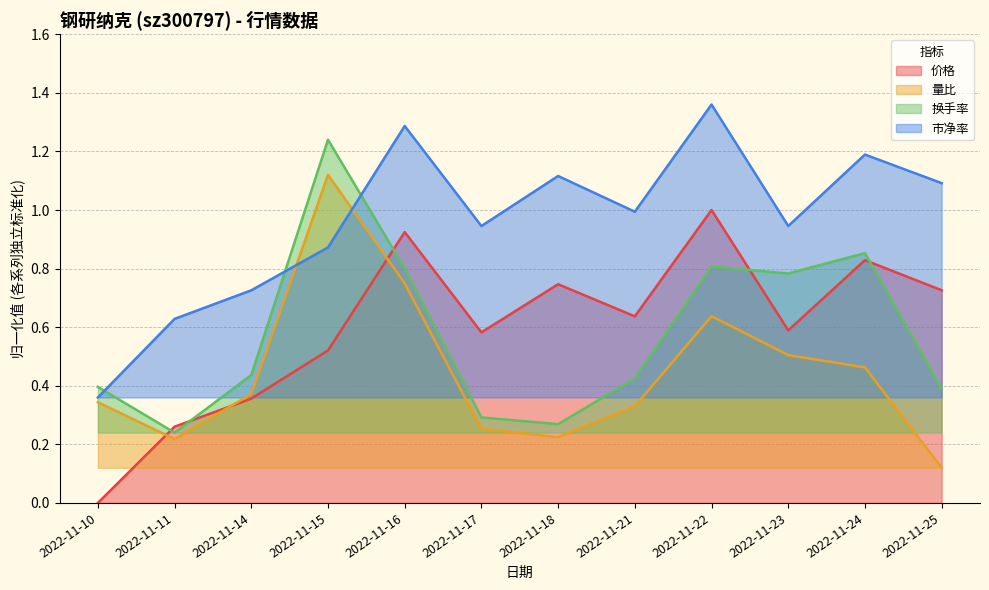

Rank the series at 2022-11-16 from highest to lowest value.

市净率, 价格, 换手率, 量比